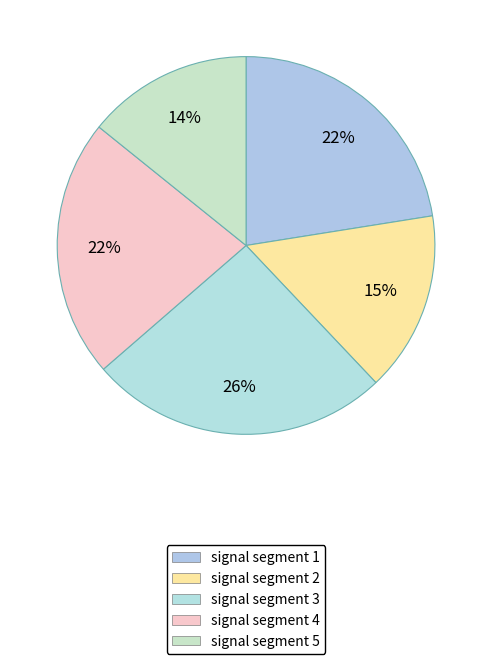

Which slice is the largest?

signal segment 3